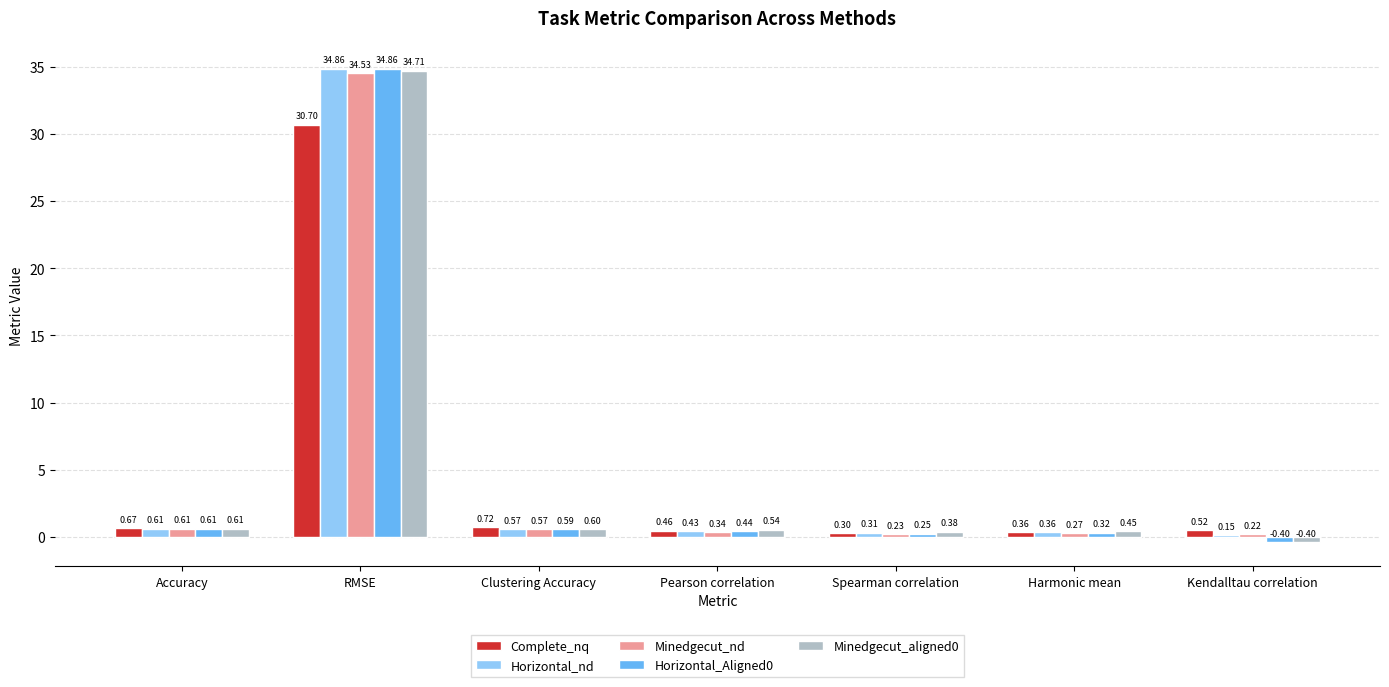

What is the difference between the Minedgecut_aligned0 values at Kendalltau correlation and Pearson correlation?

0.9